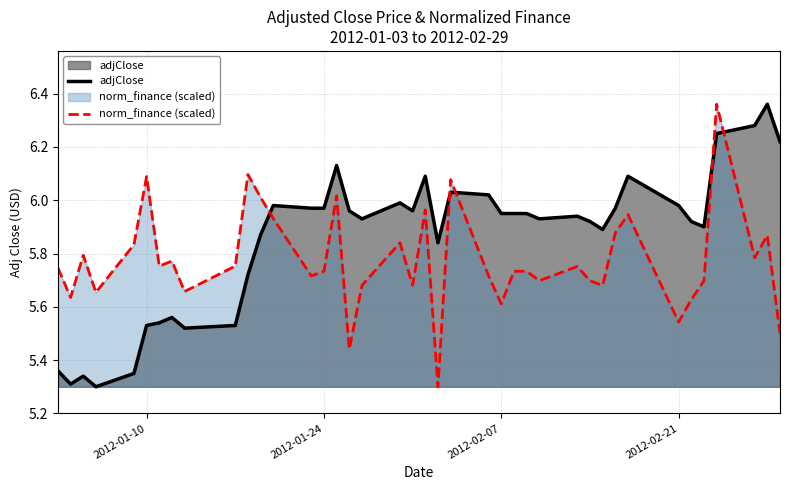

What are all the series names shown in the legend?

adjClose, norm_finance (scaled)